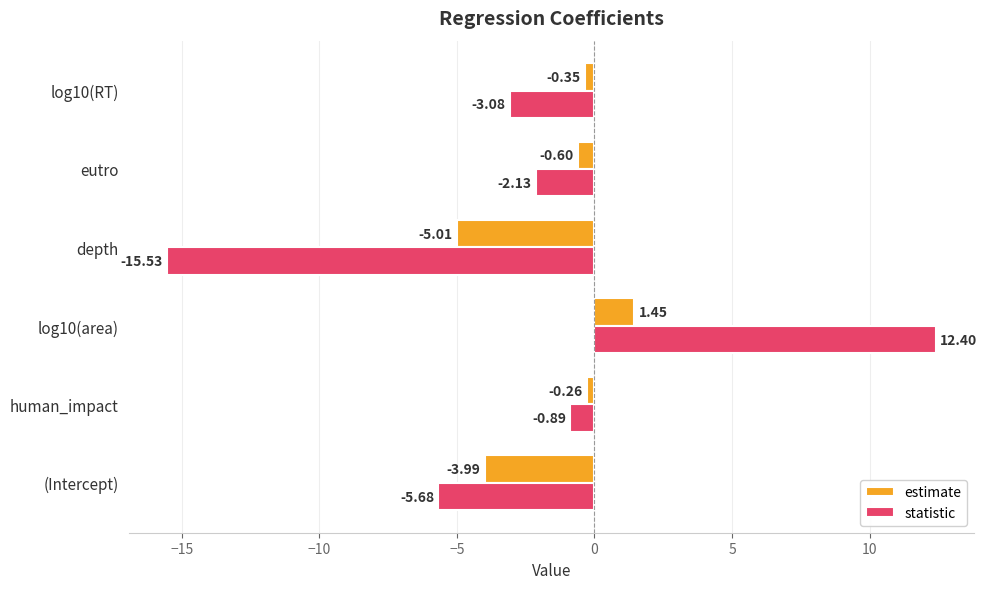

What is the difference between the maximum and second lowest values in the statistic series?

18.1